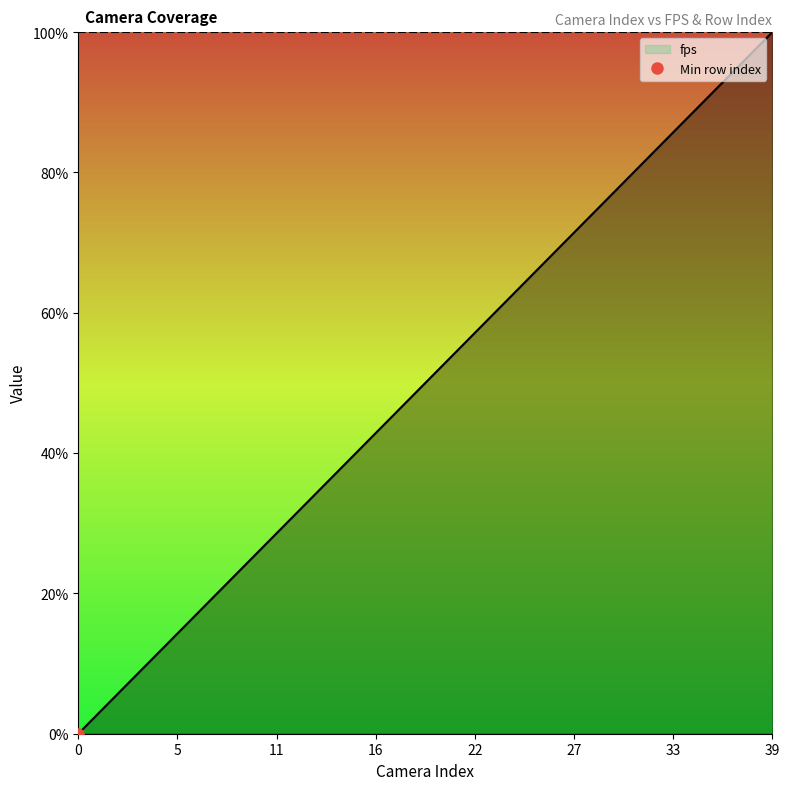

How many data points are above 51?

20